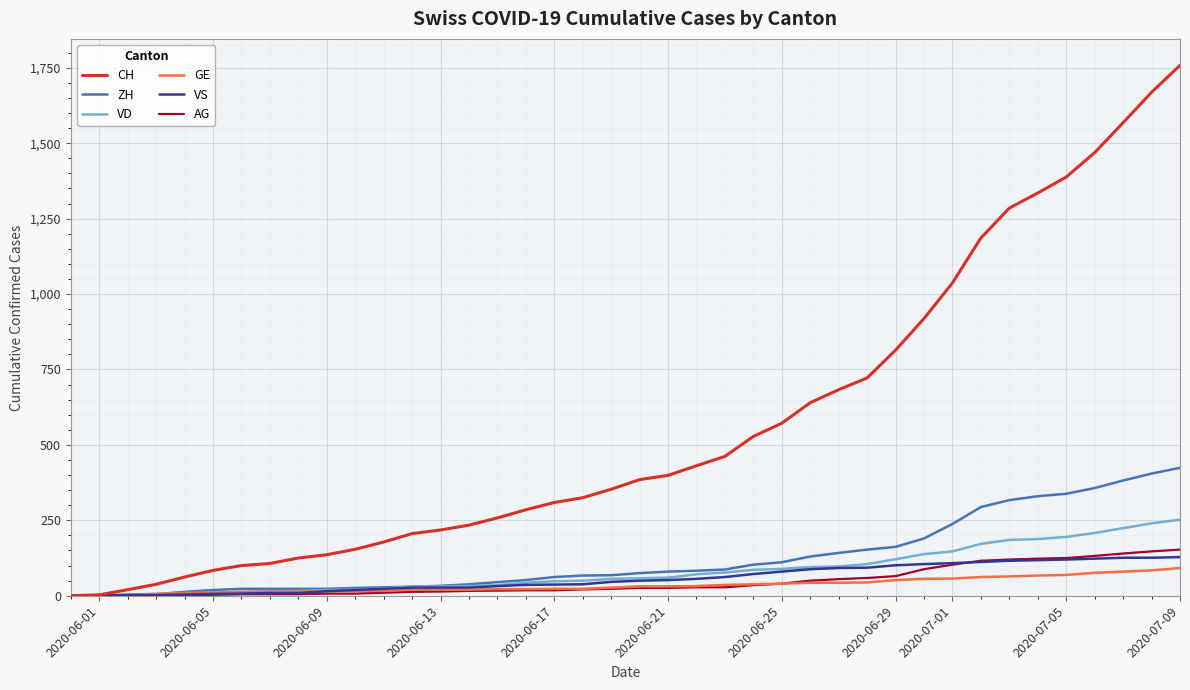

Which series has the largest total across all categories?

CH